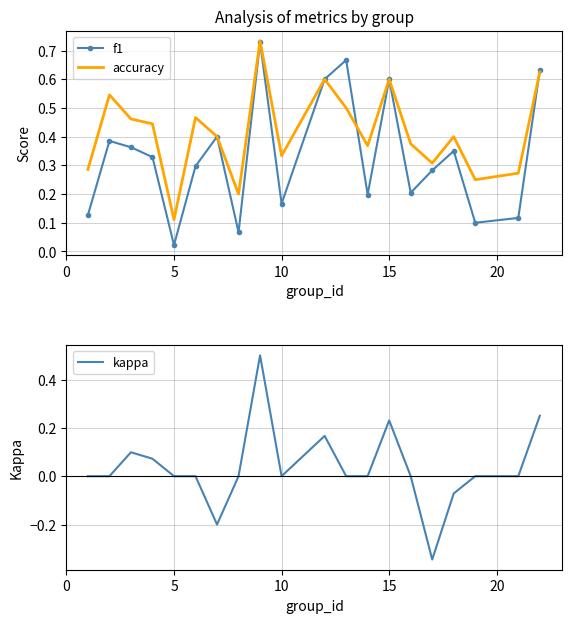

What is the highest value of the accuracy series?

0.7